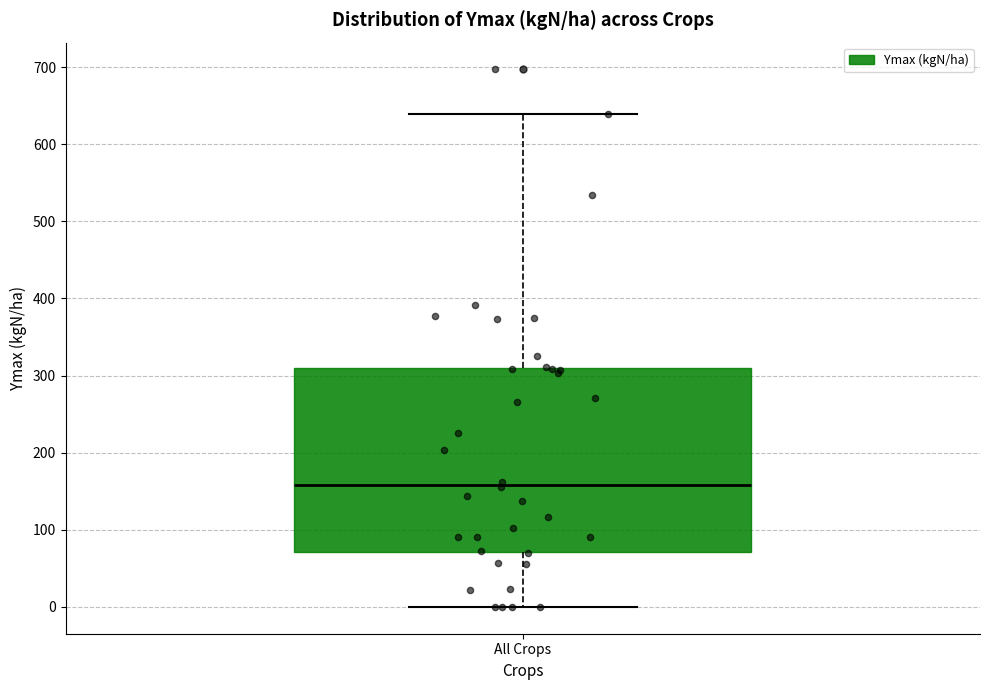

Read this box plot against the y-axis: the position of the median line, the range covered by the box, and the ends of both whiskers. The values are not printed on the chart, so give them approximately, as read against the axis.

median 160, box 70 to 310, whiskers 0 to 640